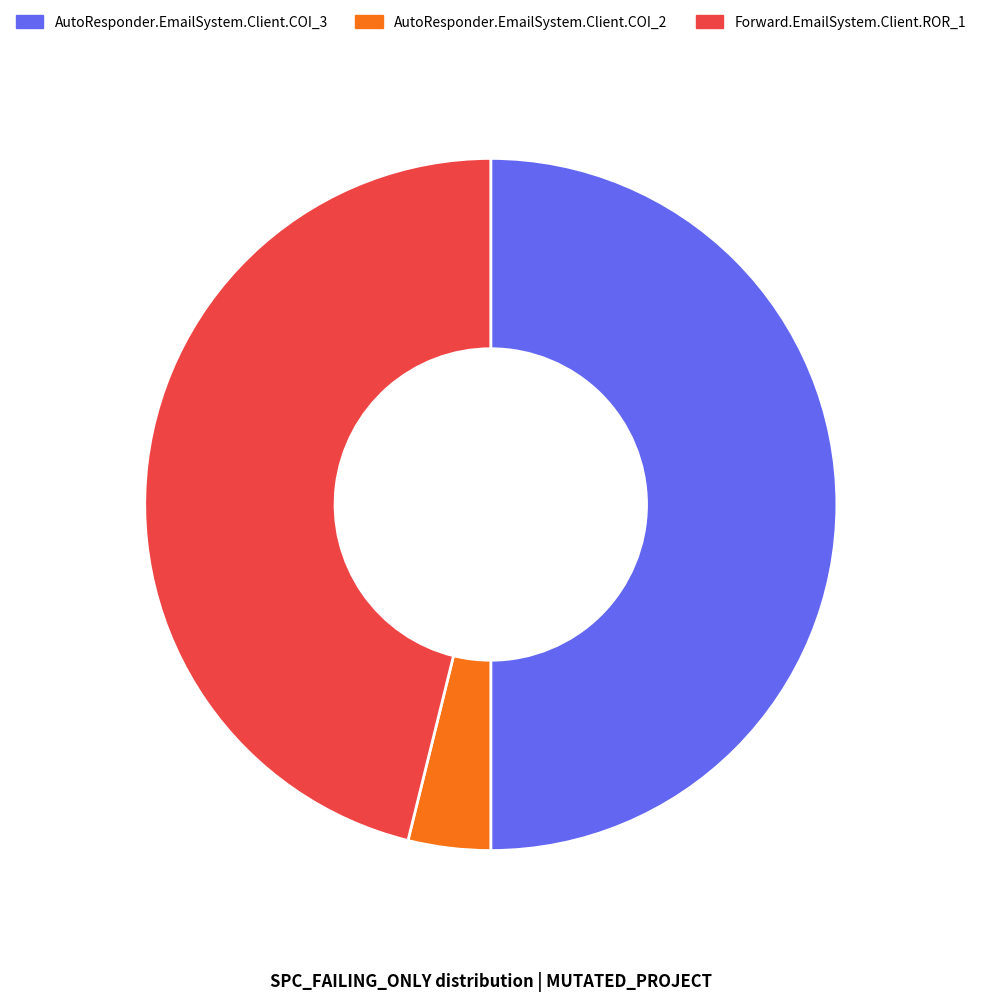

Does Forward.EmailSystem.Client.ROR_1 account for over 50% of the chart?

No